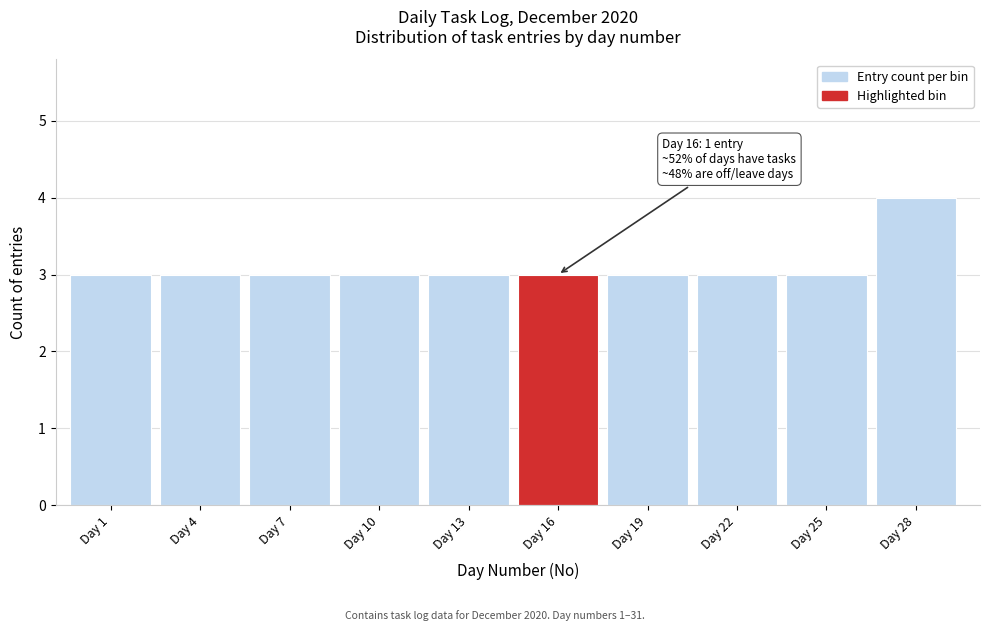

Reading right to left, transcribe all the data shown in this chart.

Day 28=4	Day 25=3	Day 22=3	Day 19=3	Day 16=3	Day 13=3	Day 10=3	Day 7=3	Day 4=3	Day 1=3